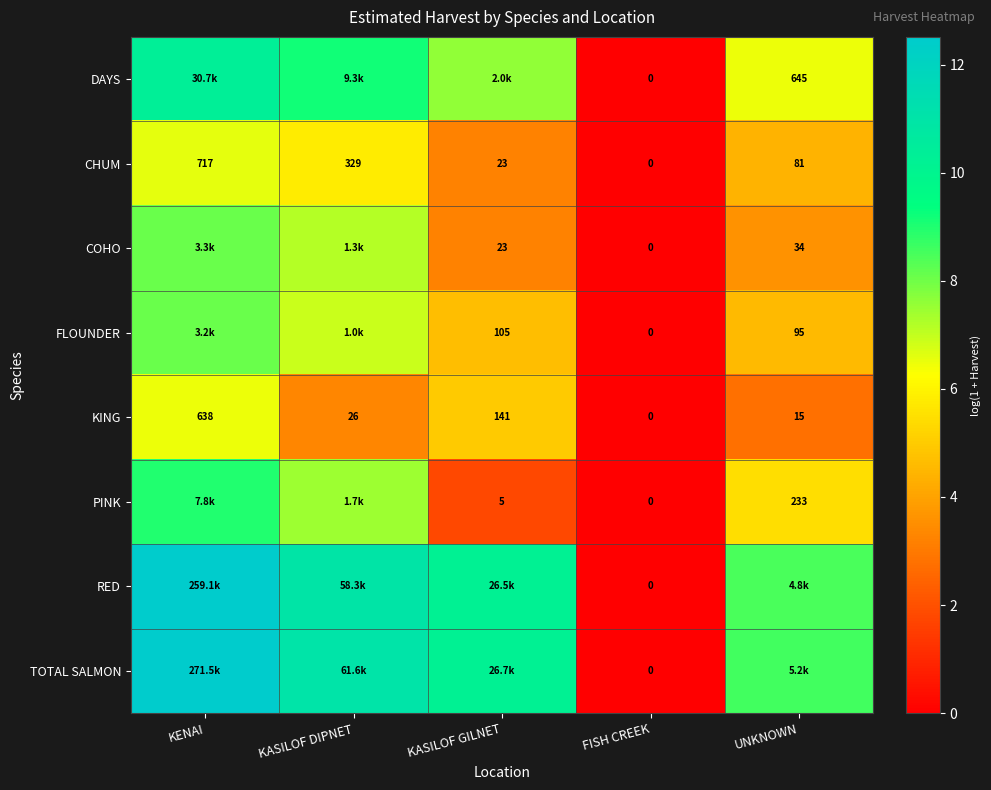

List the labels in order of DAYS value, smallest first.

FISH CREEK, UNKNOWN, KASILOF GILNET, KASILOF DIPNET, KENAI